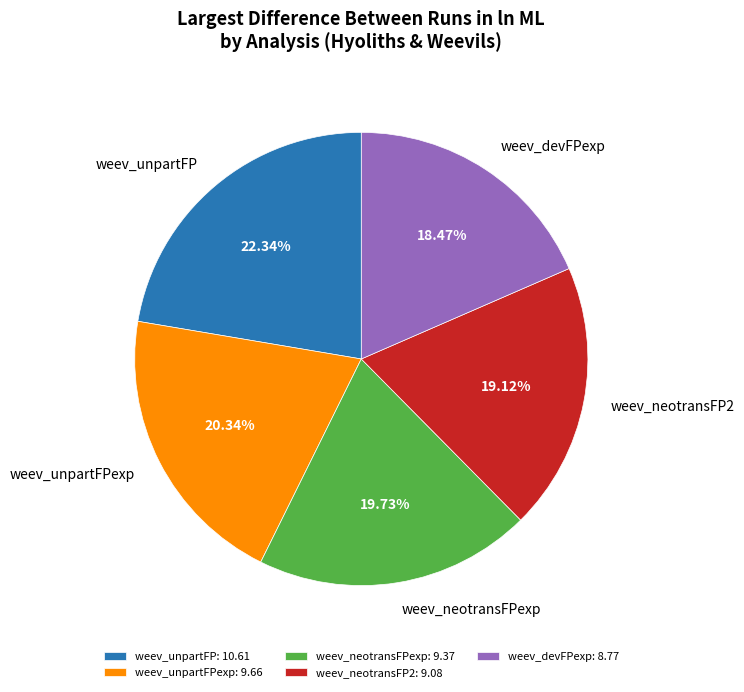

Is weev_unpartFPexp the majority of the pie?

No